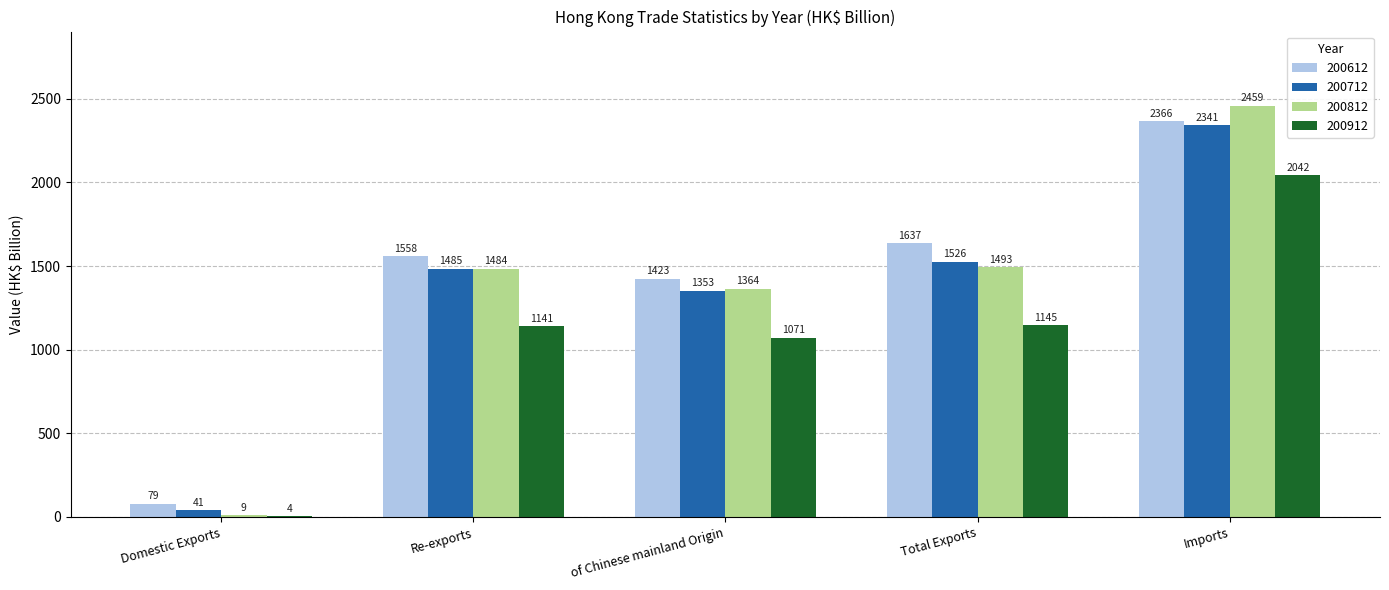

Are the bars horizontal?

No